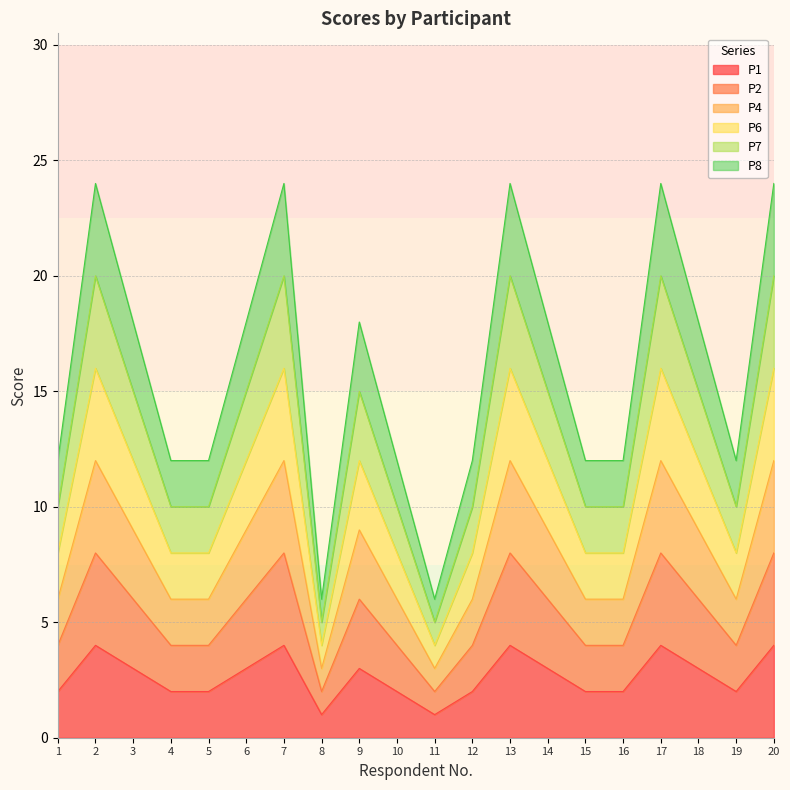

What is the greatest value displayed?

24